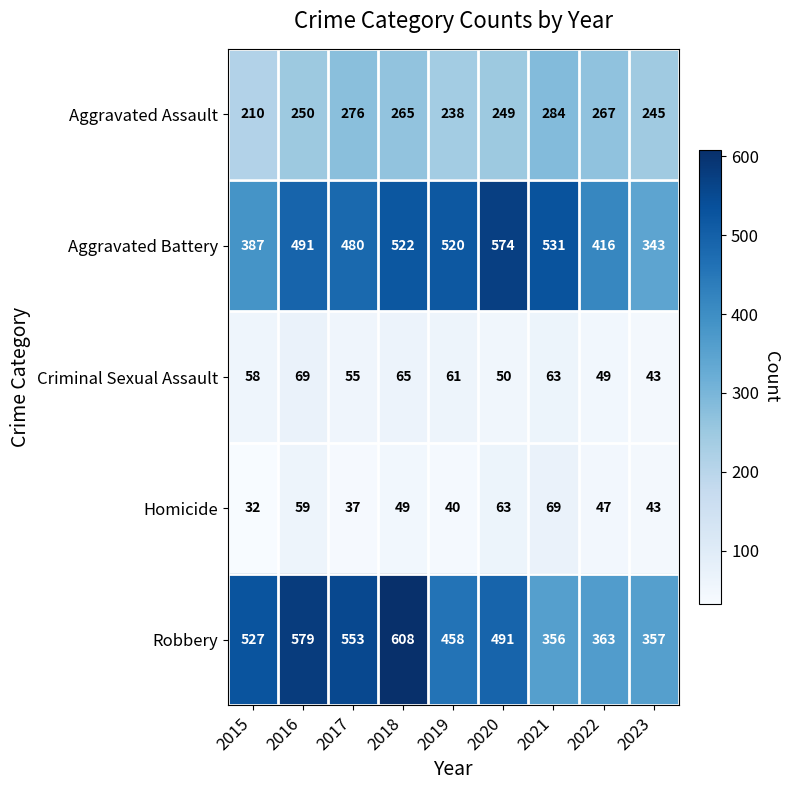

Count the number of data series in this chart.

5